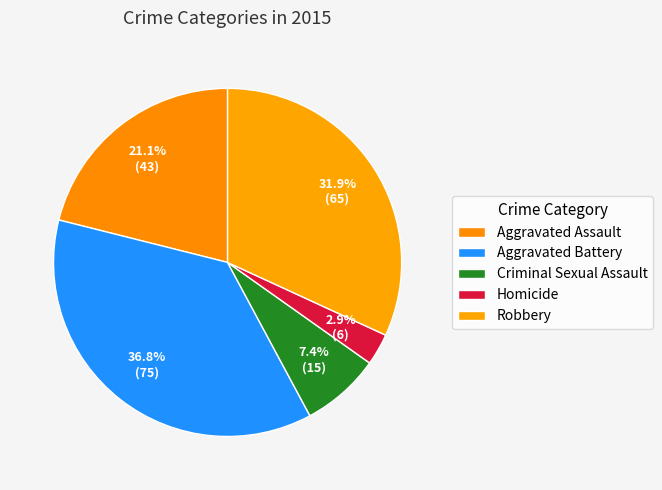

What is the change in value from Aggravated Assault to Criminal Sexual Assault?

-28